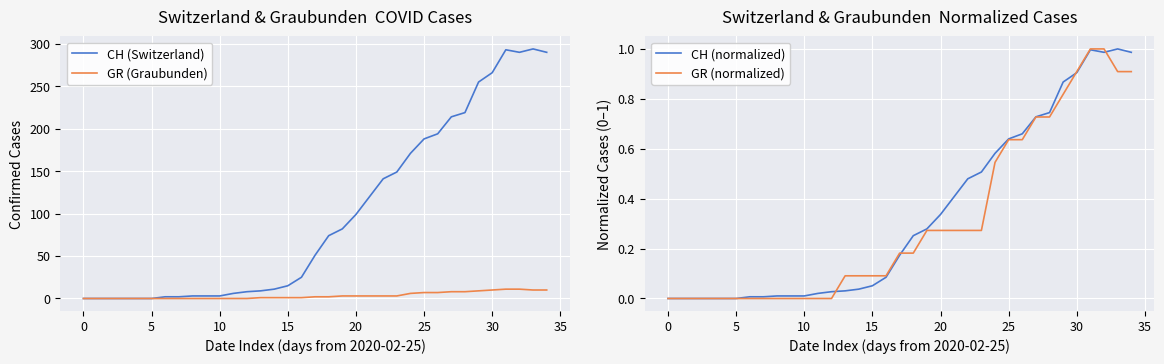

What is the maximum value for GR (Graubunden)?

11